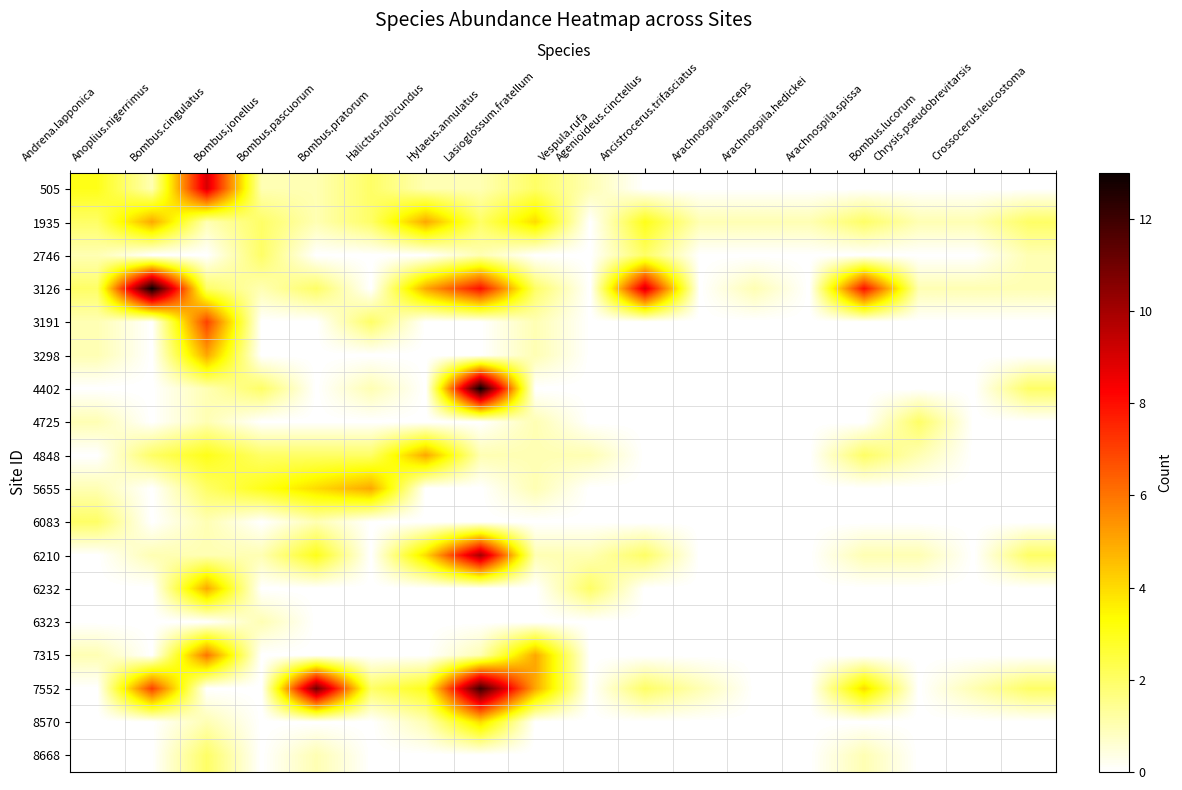

What is the spread (max minus min) of values at Bombus.jonellus?

3